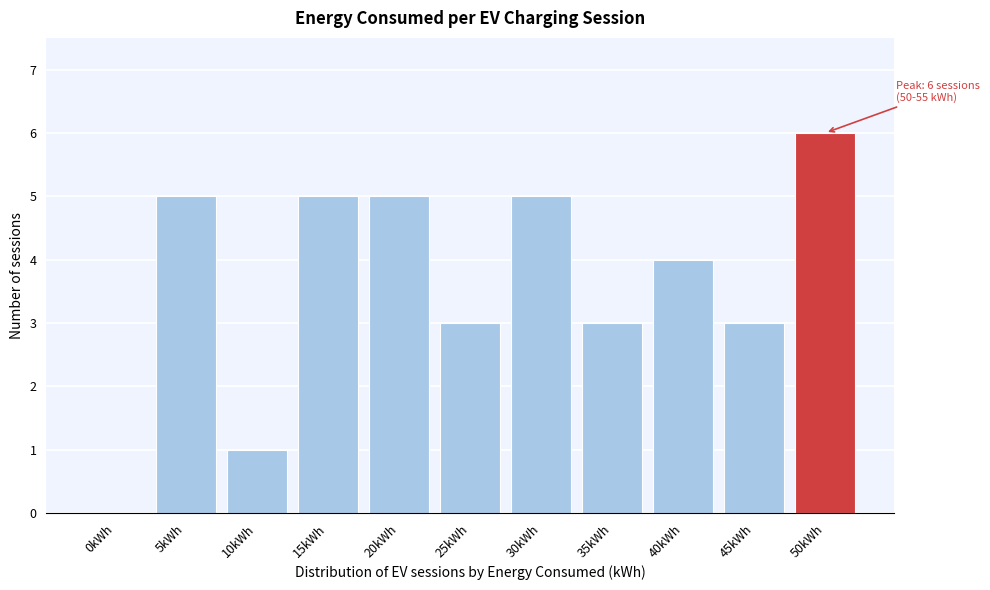

Reading right to left, what are all the values shown in this chart?

50kWh=6	45kWh=3	40kWh=4	35kWh=3	30kWh=5	25kWh=3	20kWh=5	15kWh=5	10kWh=1	5kWh=5	0kWh=0